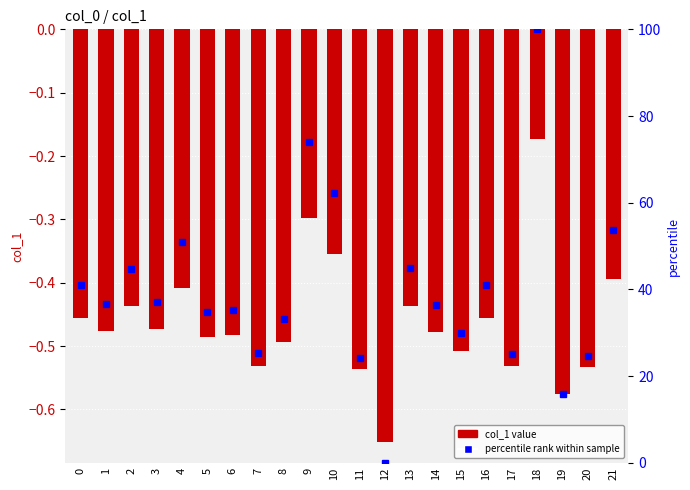

True or false: the data shows -0.2 at 15.

False